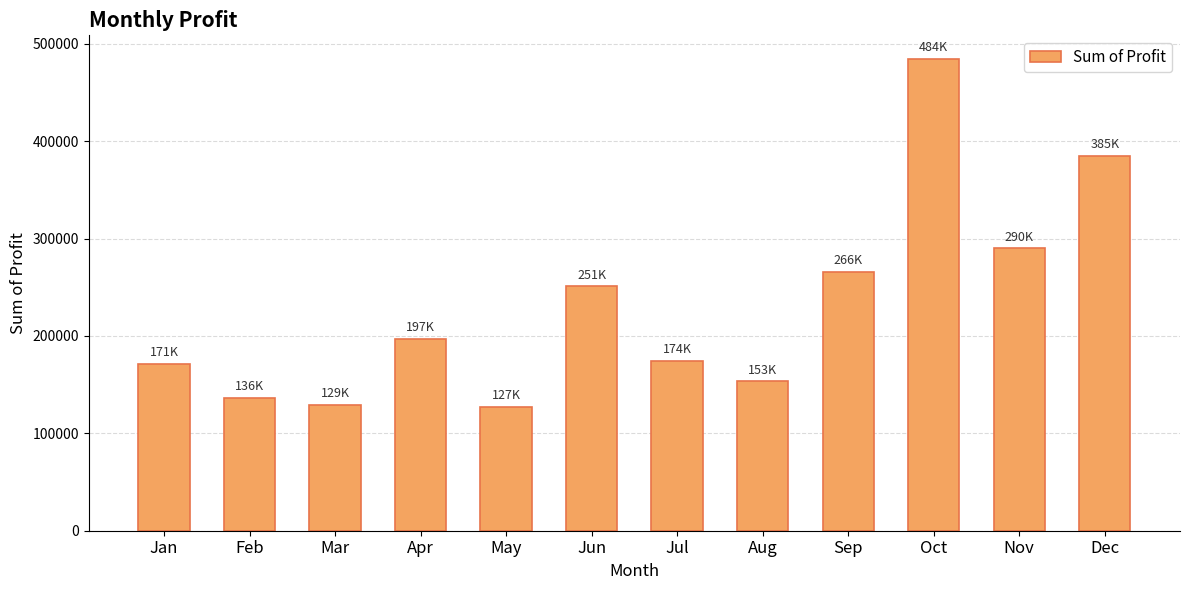

What is the sum of all values?

2763364.5